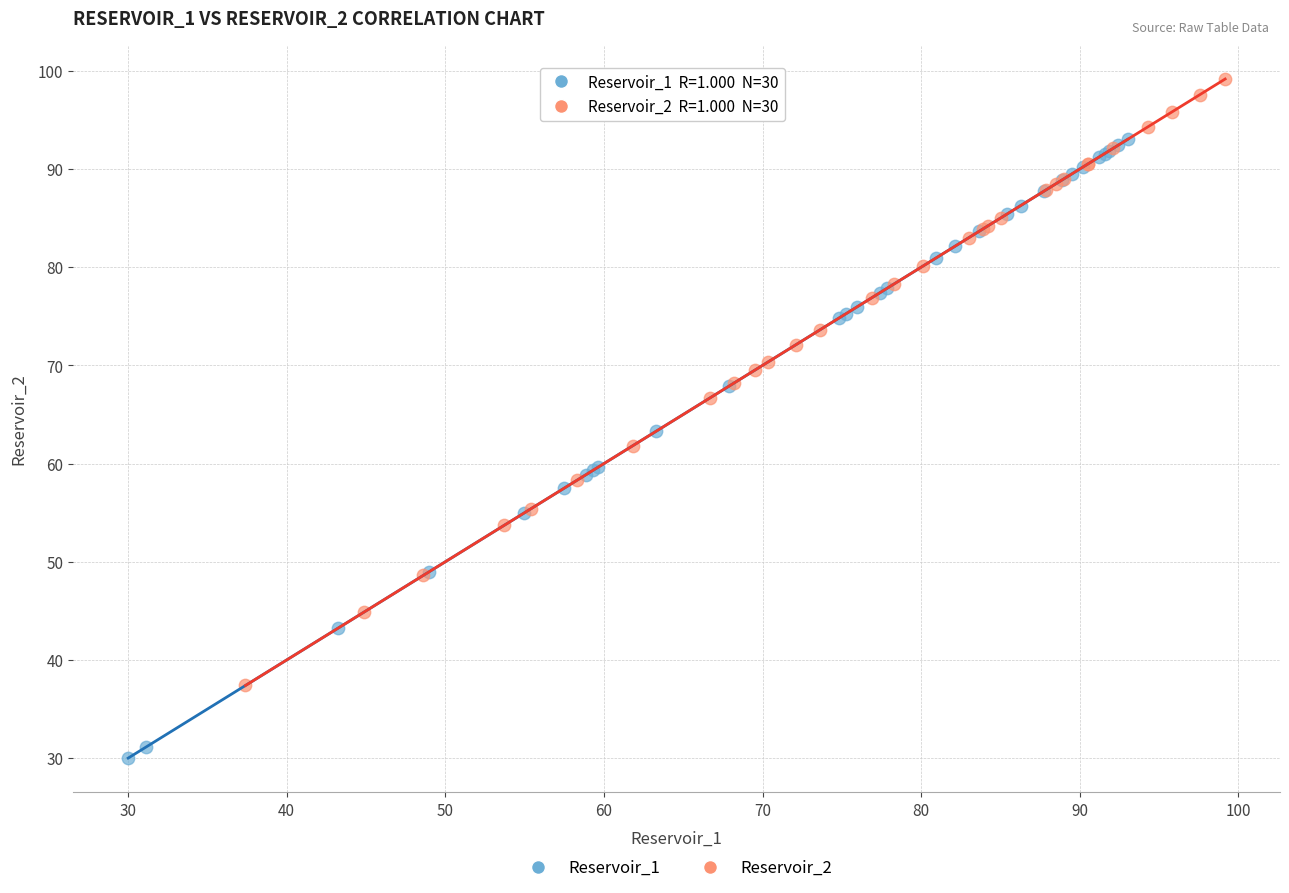

Which series contains the lowest Y value?

Reservoir_1